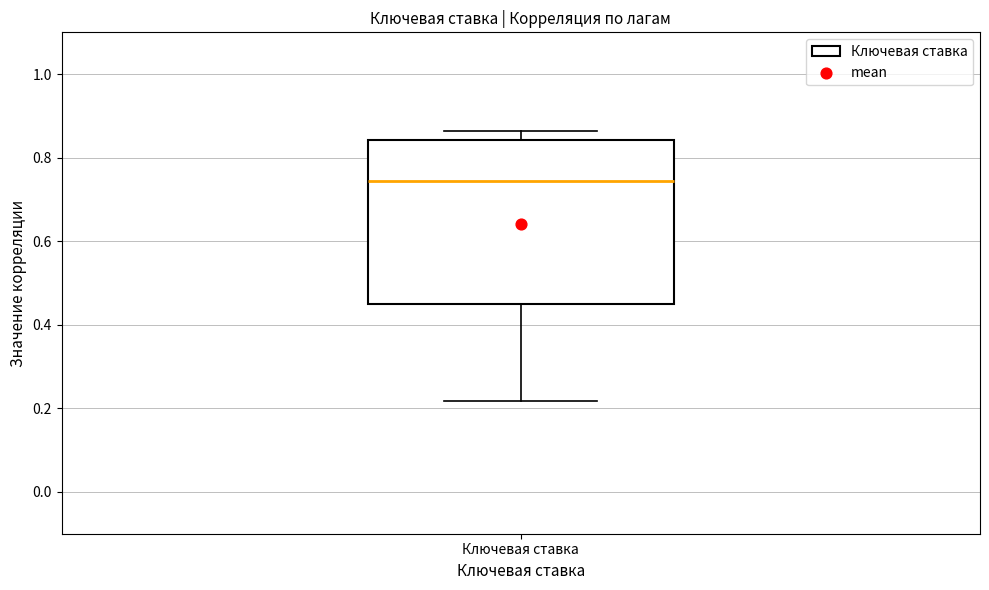

Transcribe this box plot: give where the median line is, the range the box spans, and where the two whiskers end, as read against the y-axis. The values are not printed on the chart, so give them approximately, as read against the axis.

median 0.74, box 0.44 to 0.84, whiskers 0.22 to 0.86